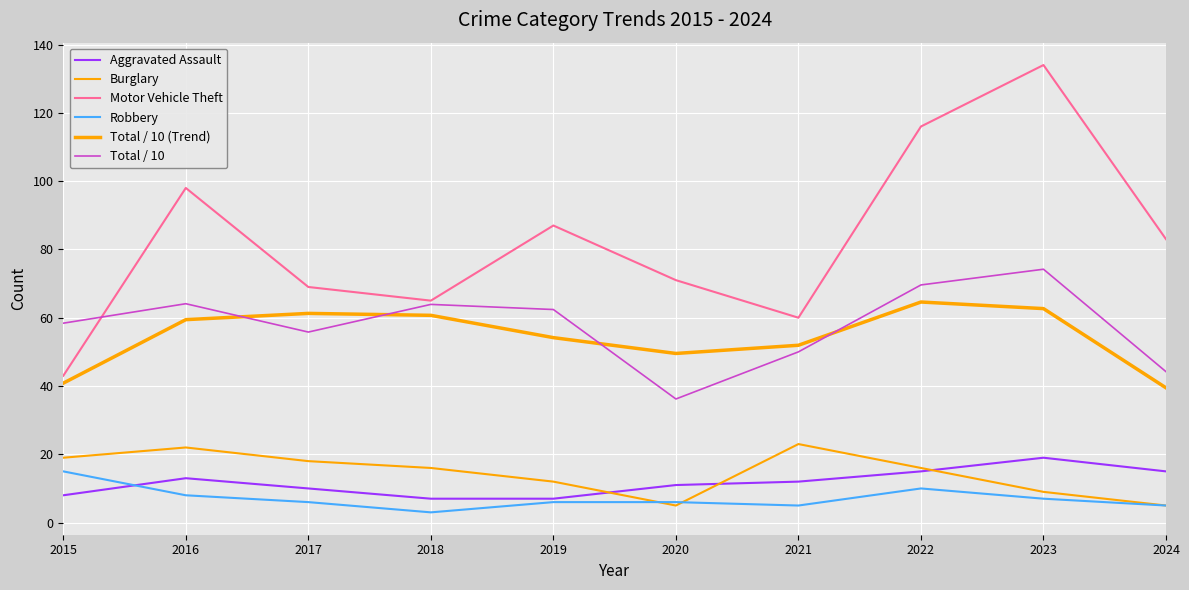

What is the value of the Total / 10 (Trend) point at the 2nd from the left?

59.4